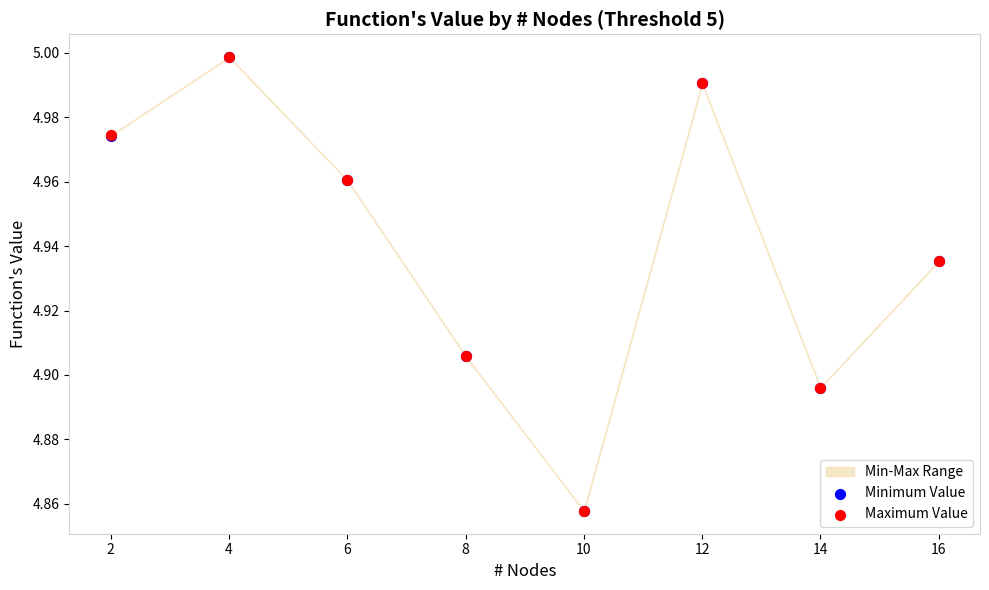

Which series reaches the minimum Y coordinate?

Minimum Value